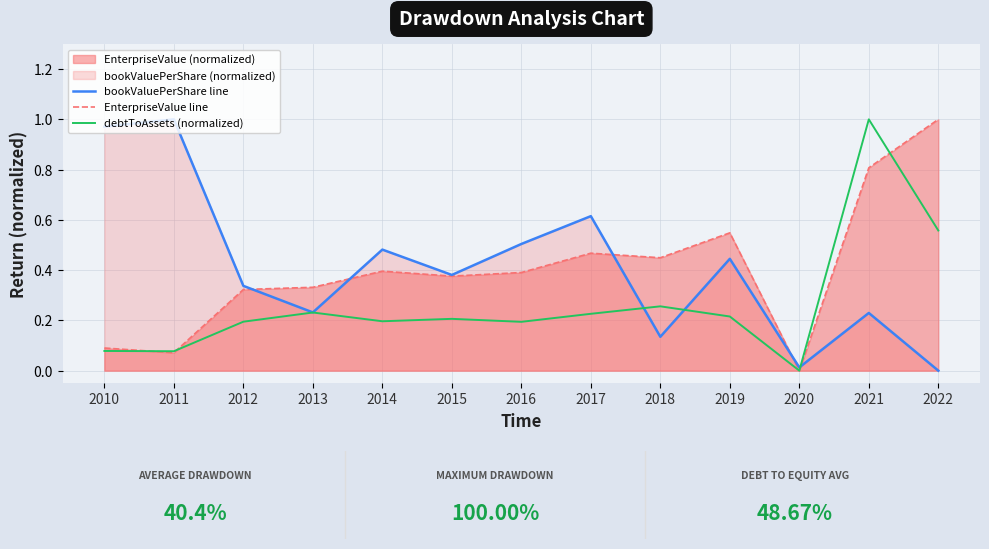

Which series has the largest range (max minus min)?

bookValuePerShare line